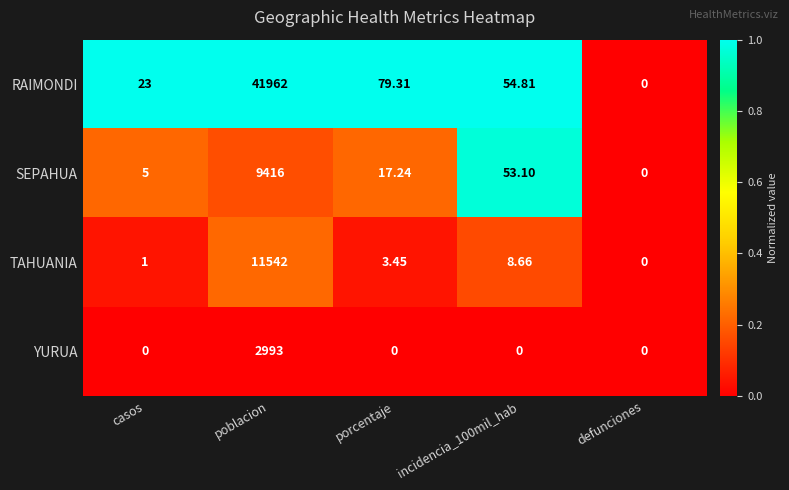

Rank the series by their maximum value, from lowest to highest.

YURUA, SEPAHUA, TAHUANIA, RAIMONDI